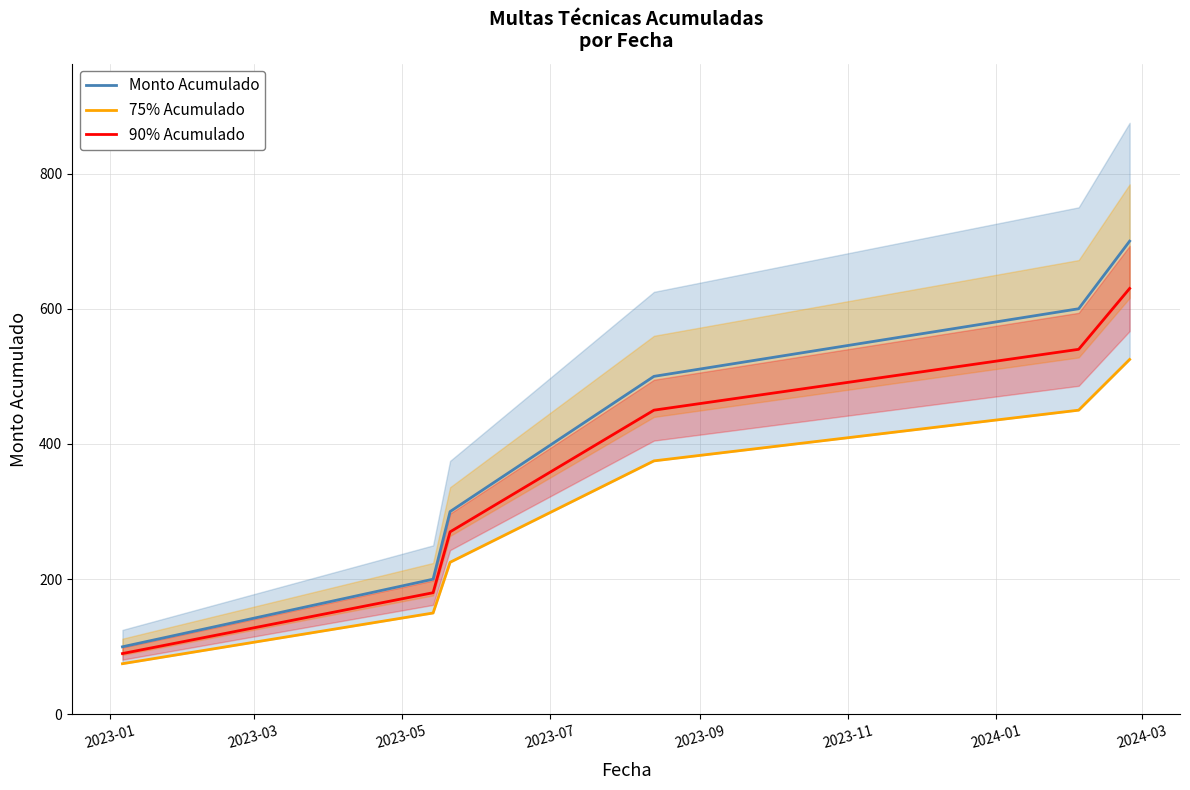

What is the highest value of the Monto Acumulado series?

700